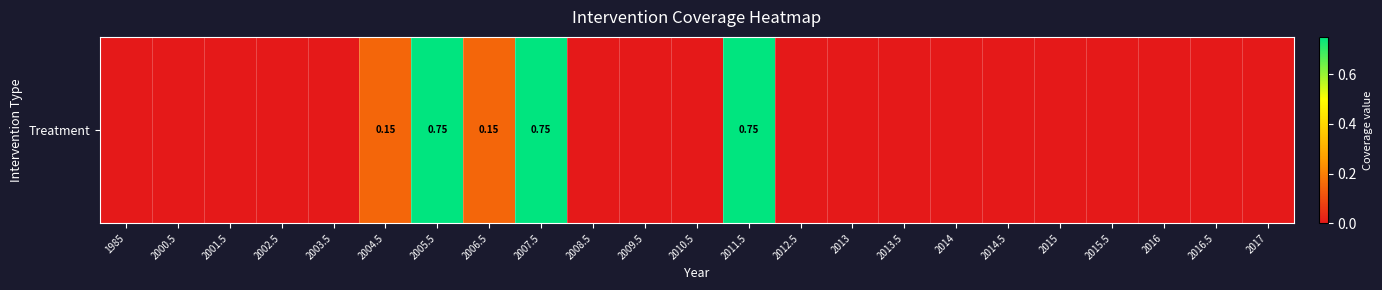

Reading right to left, what are all the values shown in this chart?

2017=0.0	2016.5=0.0	2016=0.0	2015.5=0.0	2015=0.0	2014.5=0.0	2014=0.0	2013.5=0.0	2013=0.0	2012.5=0.0	2011.5=0.8	2010.5=0.0	2009.5=0.0	2008.5=0.0	2007.5=0.8	2006.5=0.1	2005.5=0.8	2004.5=0.1	2003.5=0.0	2002.5=0.0	2001.5=0.0	2000.5=0.0	1985=0.0